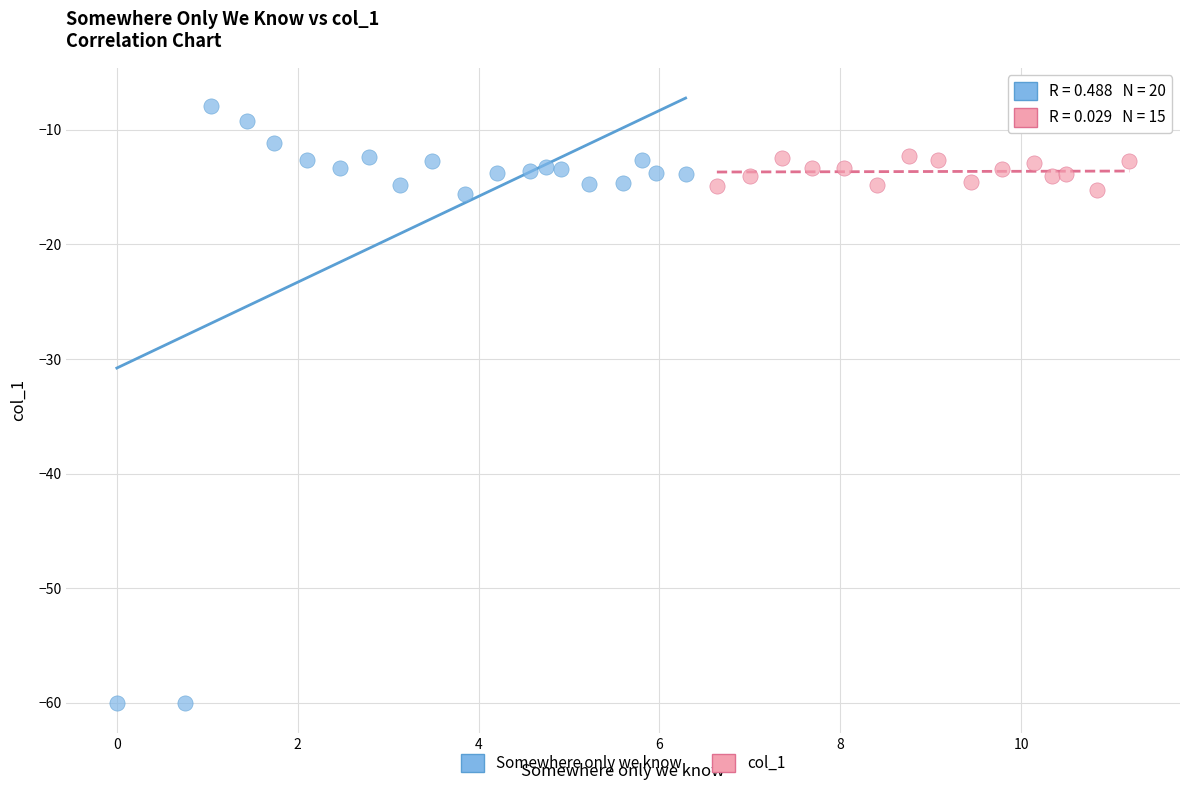

Which series has the widest spread of Y values?

Somewhere only we know